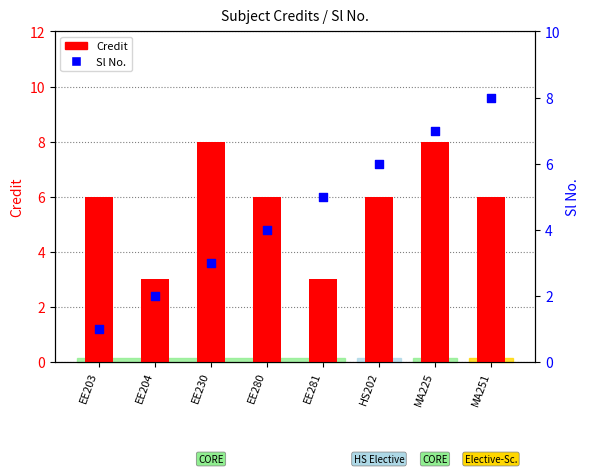

At how many categories does at least one series exceed 7?

3